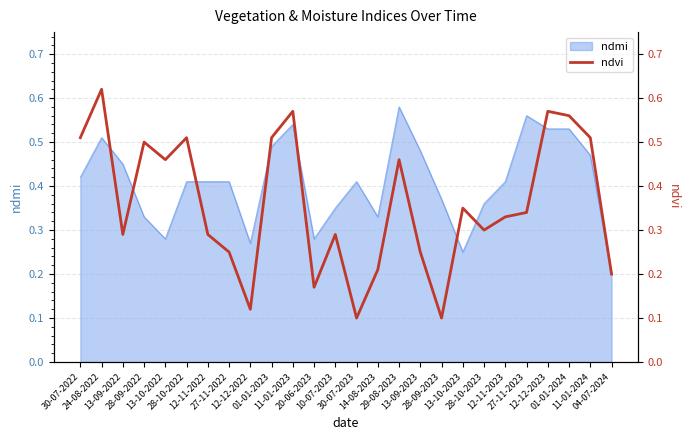

How many lines are shown in the chart?

1